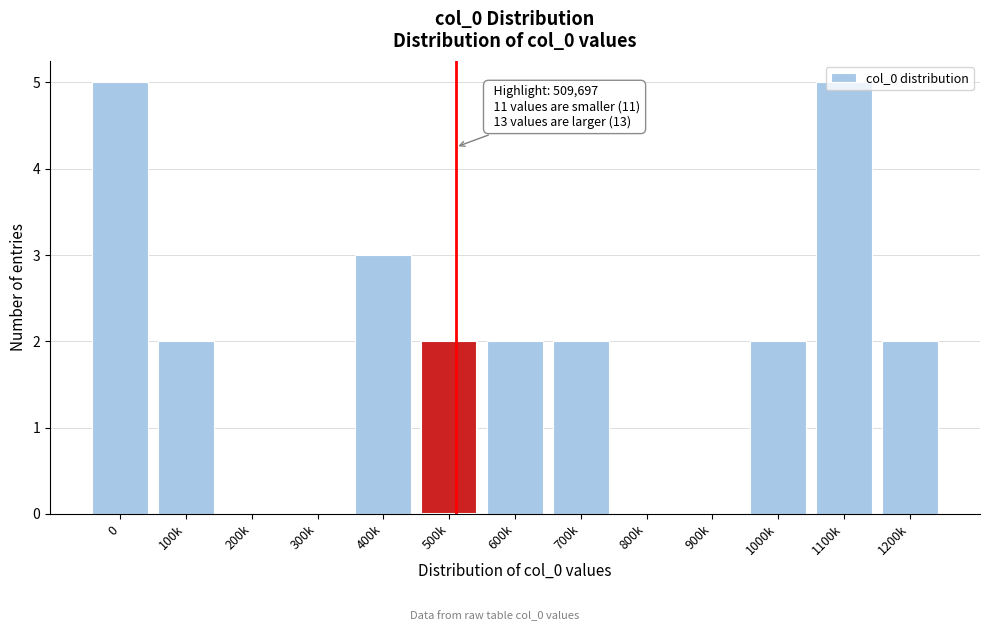

What is the sum of all values?

25